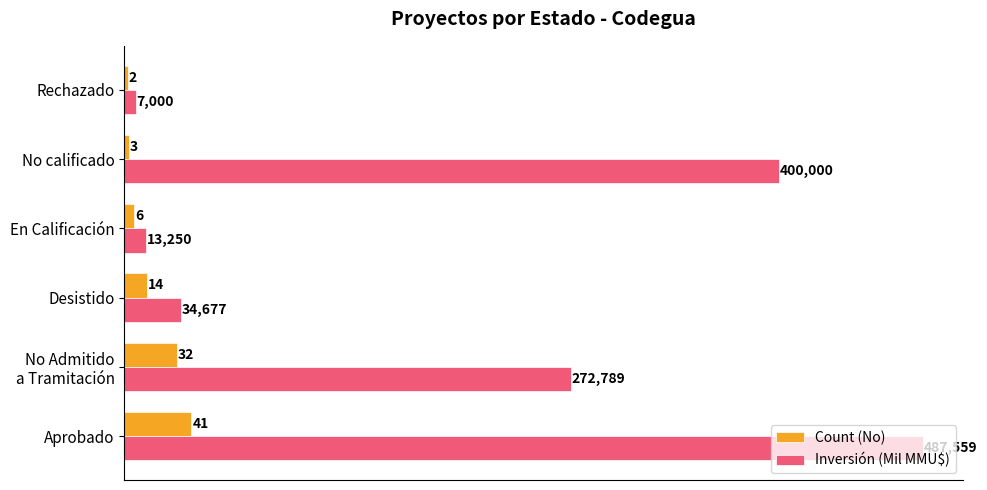

What is the minimum value shown in the chart?

2.0